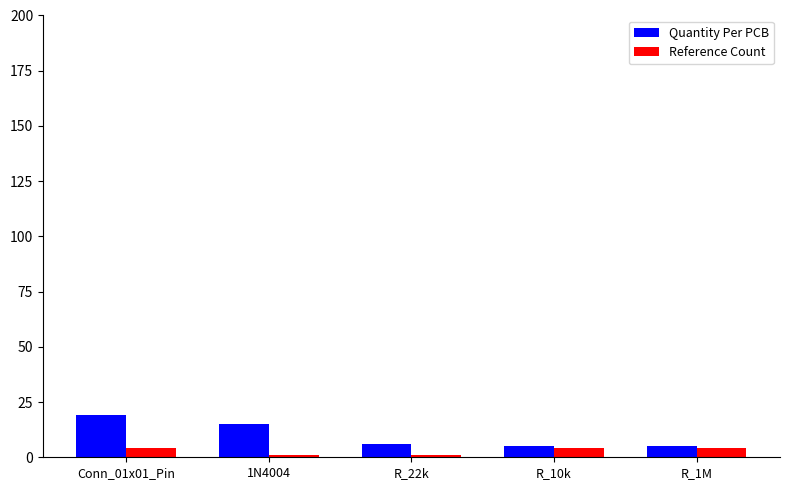

What is the difference between the Quantity Per PCB values at Conn_01x01_Pin and R_1M?

14